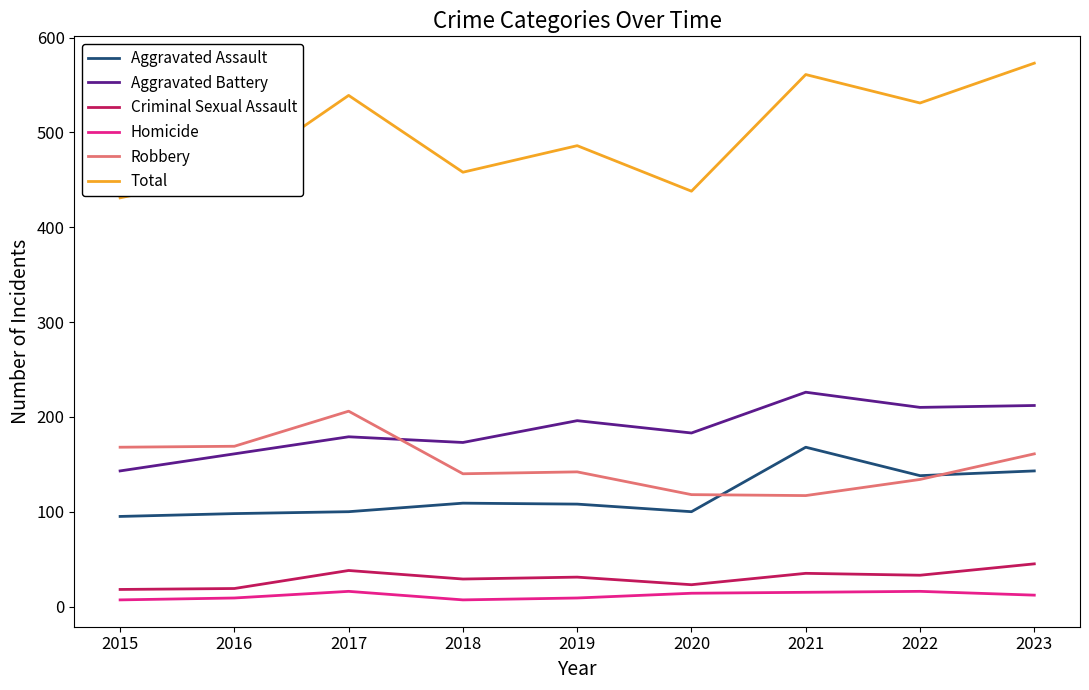

How many Homicide values are between 9 and 15?

5